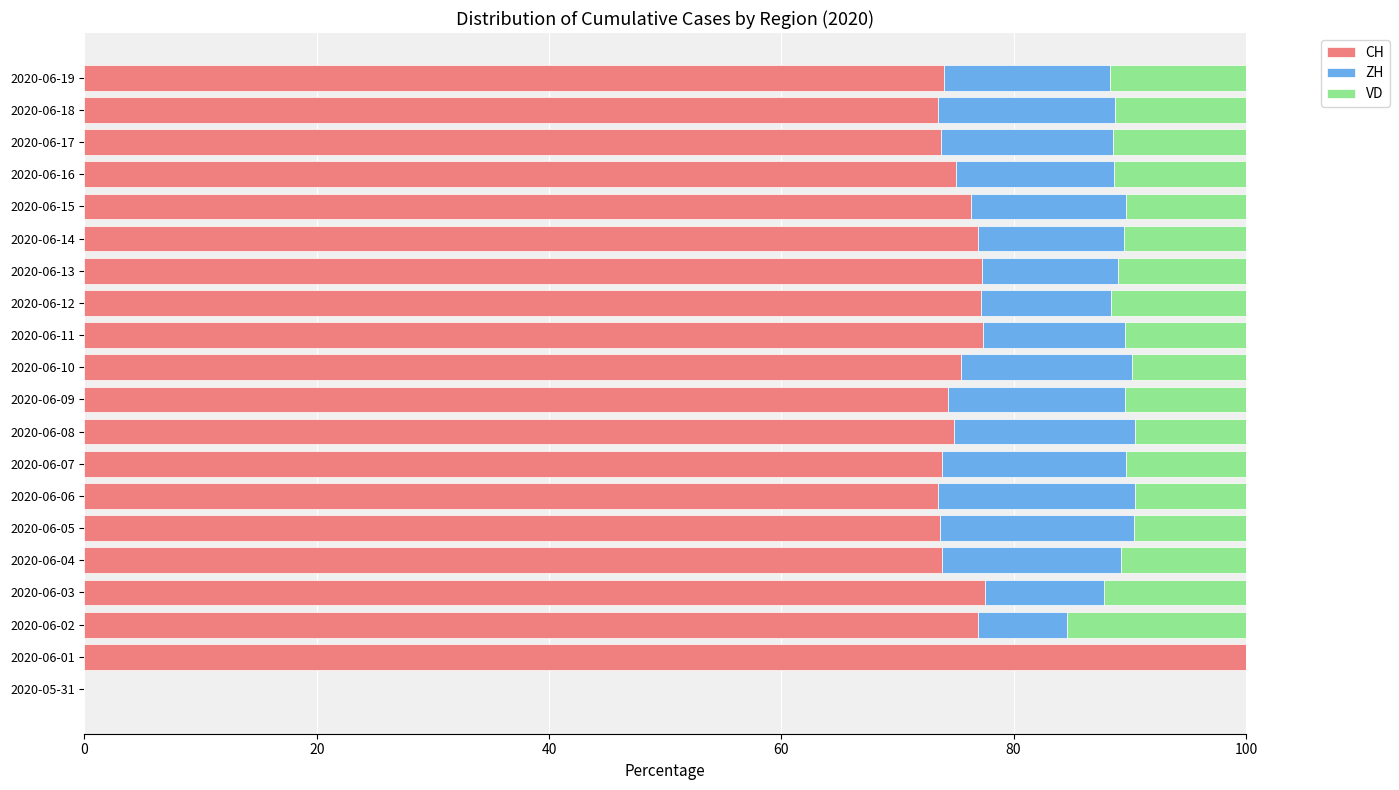

Which category has the highest value in the CH series?

2020-06-01